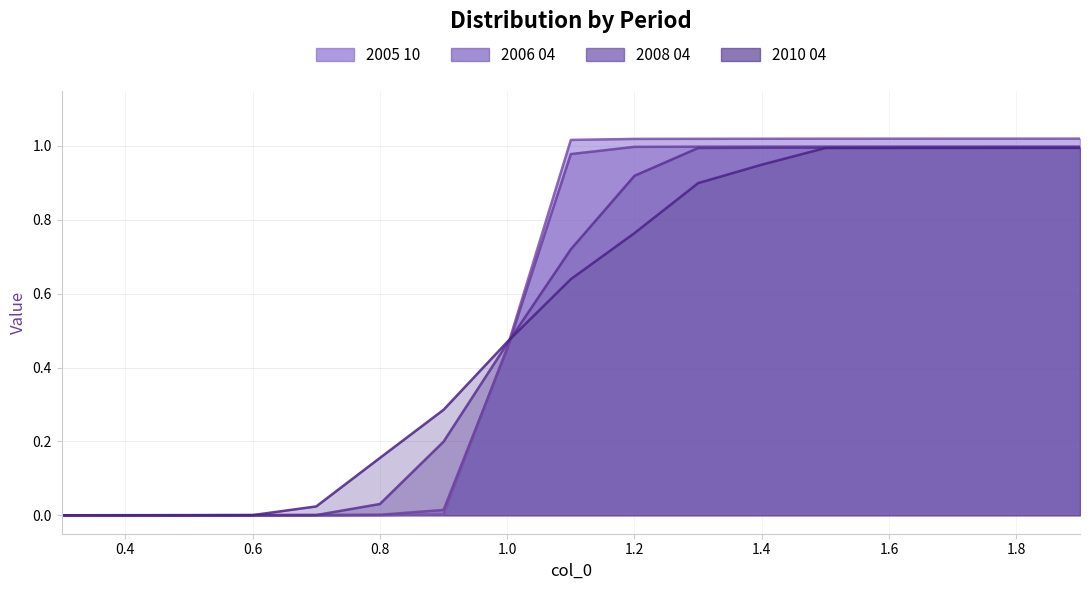

What value does the 2010 04 series have at 0.8?

0.2